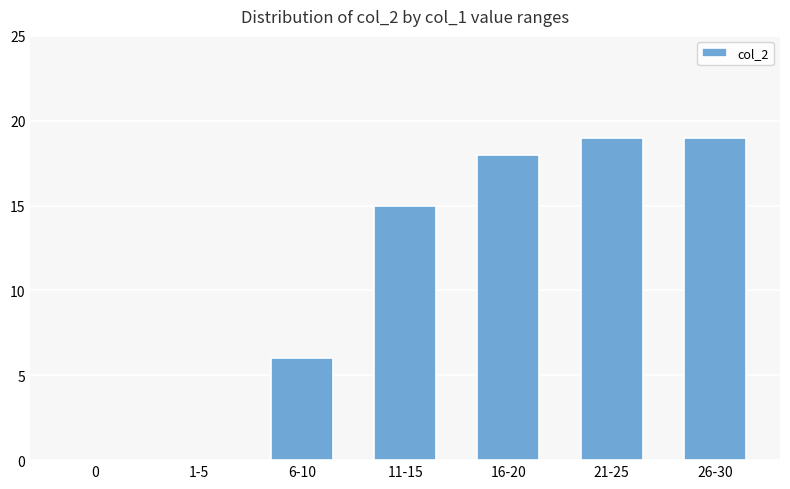

Reading left to right, list all the values displayed in this chart.

0	0	6	15	18	19	19